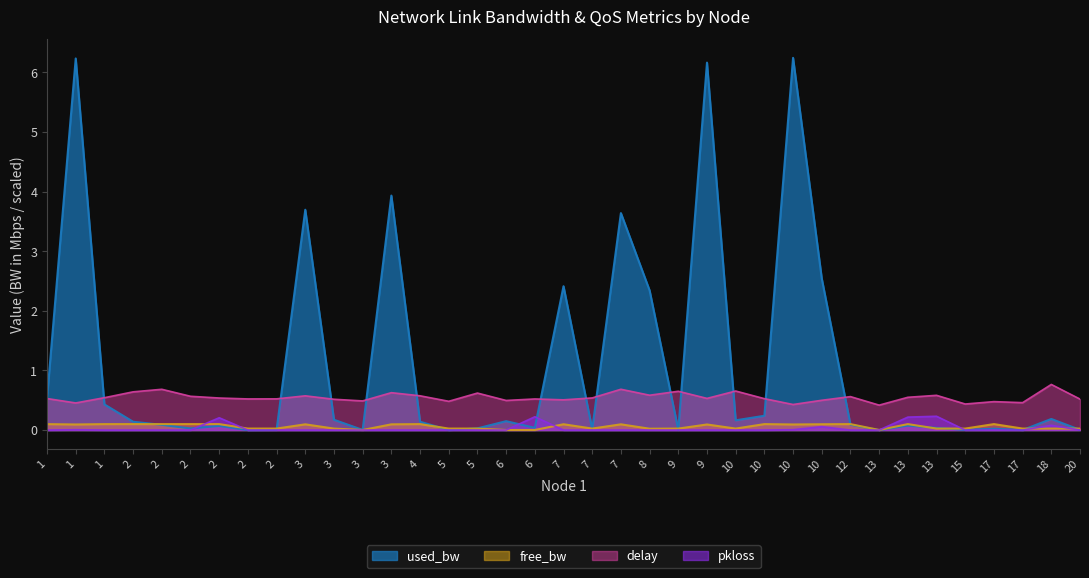

Does the chart have visible grid lines?

No